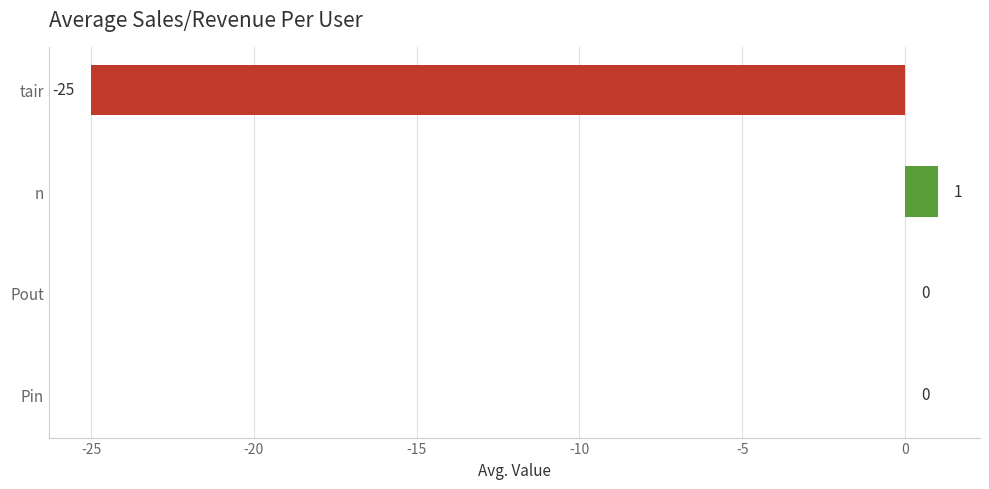

What is the change in value from Pin to n?

+1